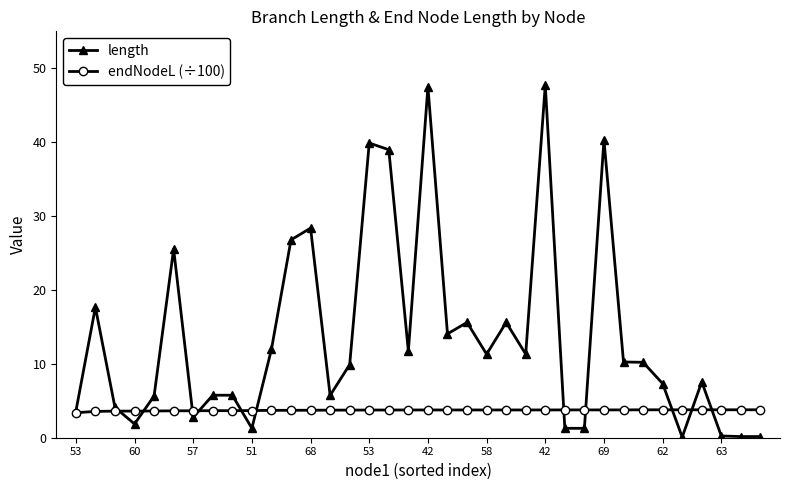

At how many categories does at least one series exceed 36?

5